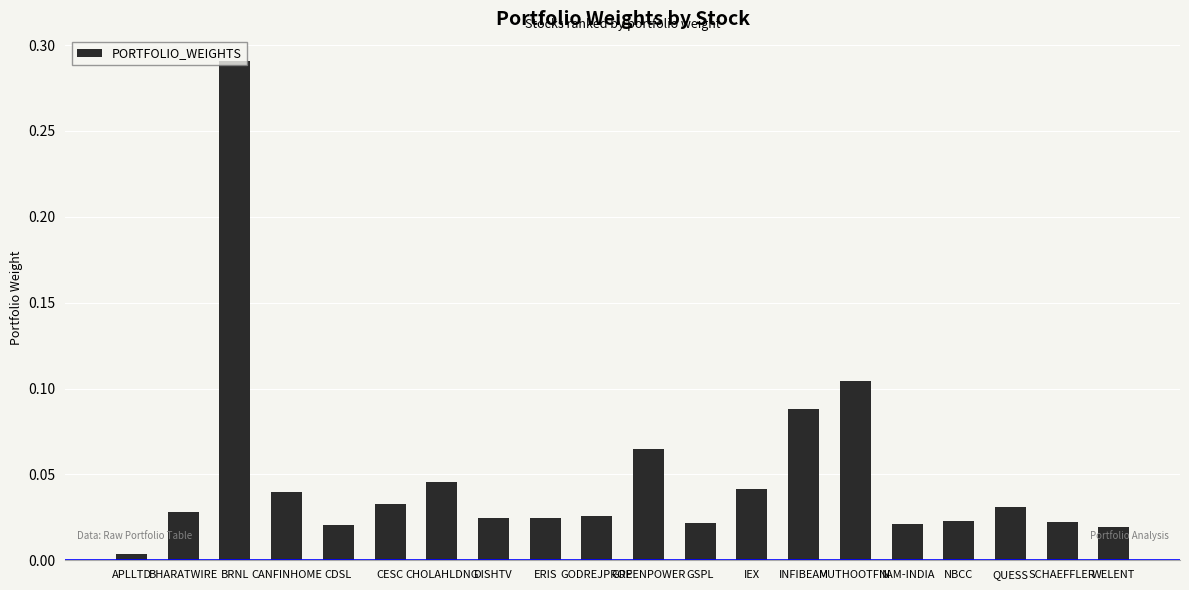

The chart shows a value of 0.0 at INFIBEAM. True or false?

False